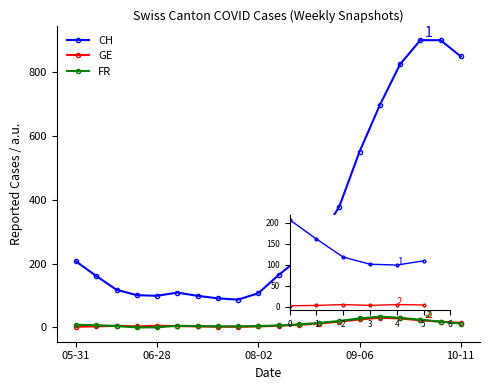

Which series has the largest total across all categories?

CH